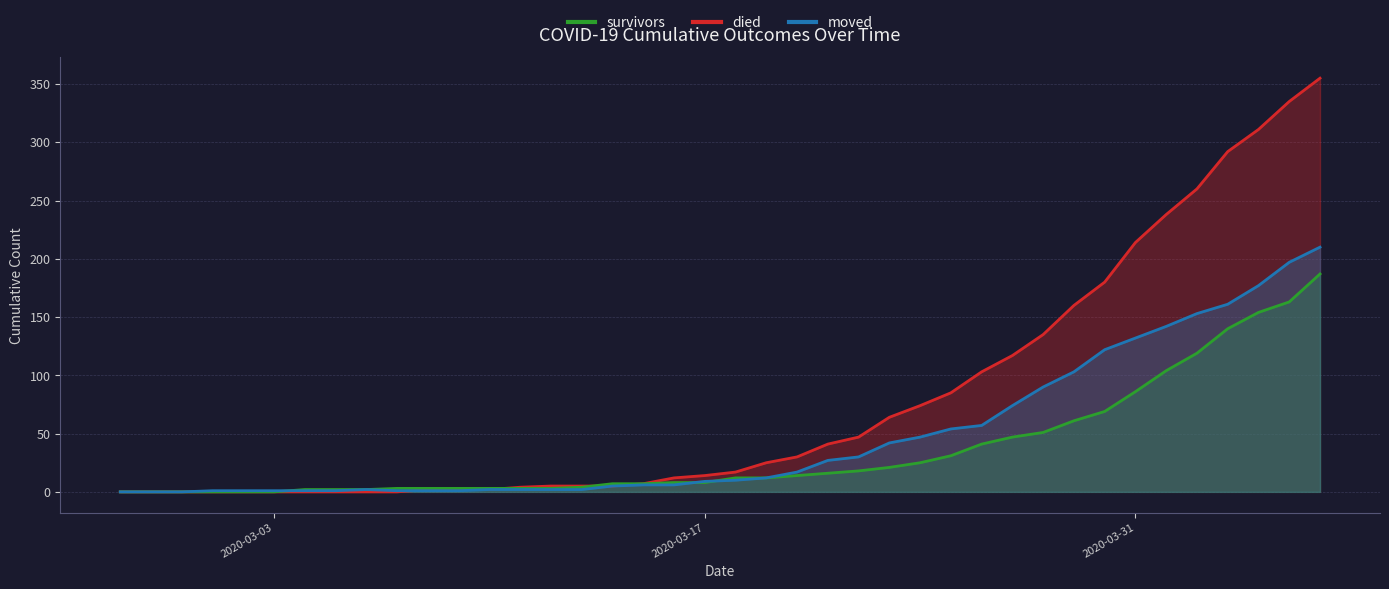

True or false: survivors and died intersect in this chart.

True